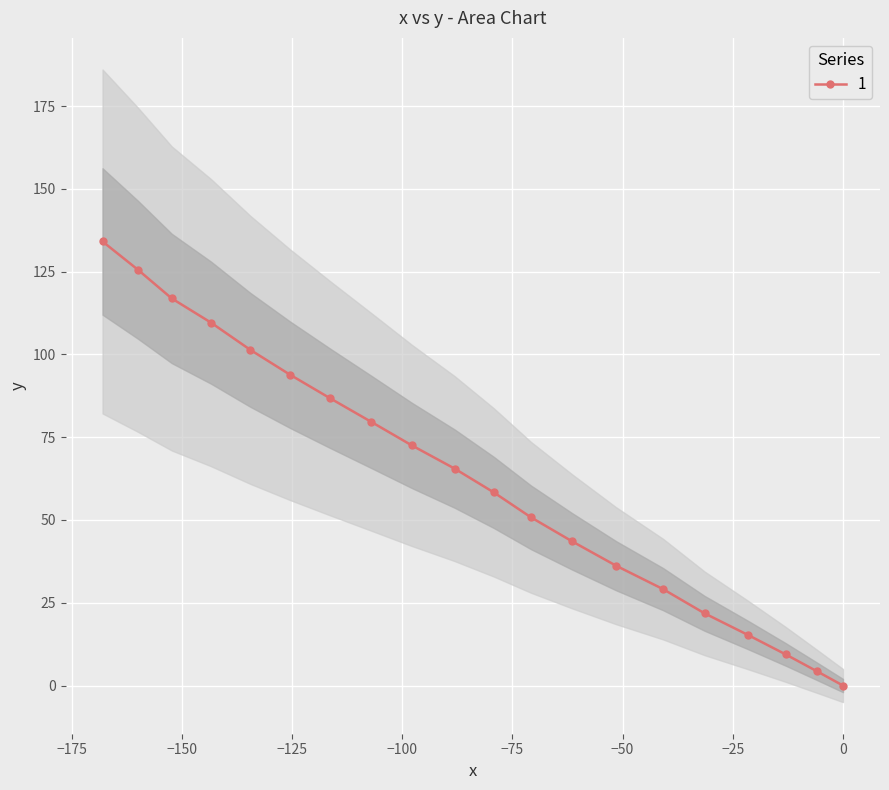

True or false: 1 has more than 2 interior local peaks.

False